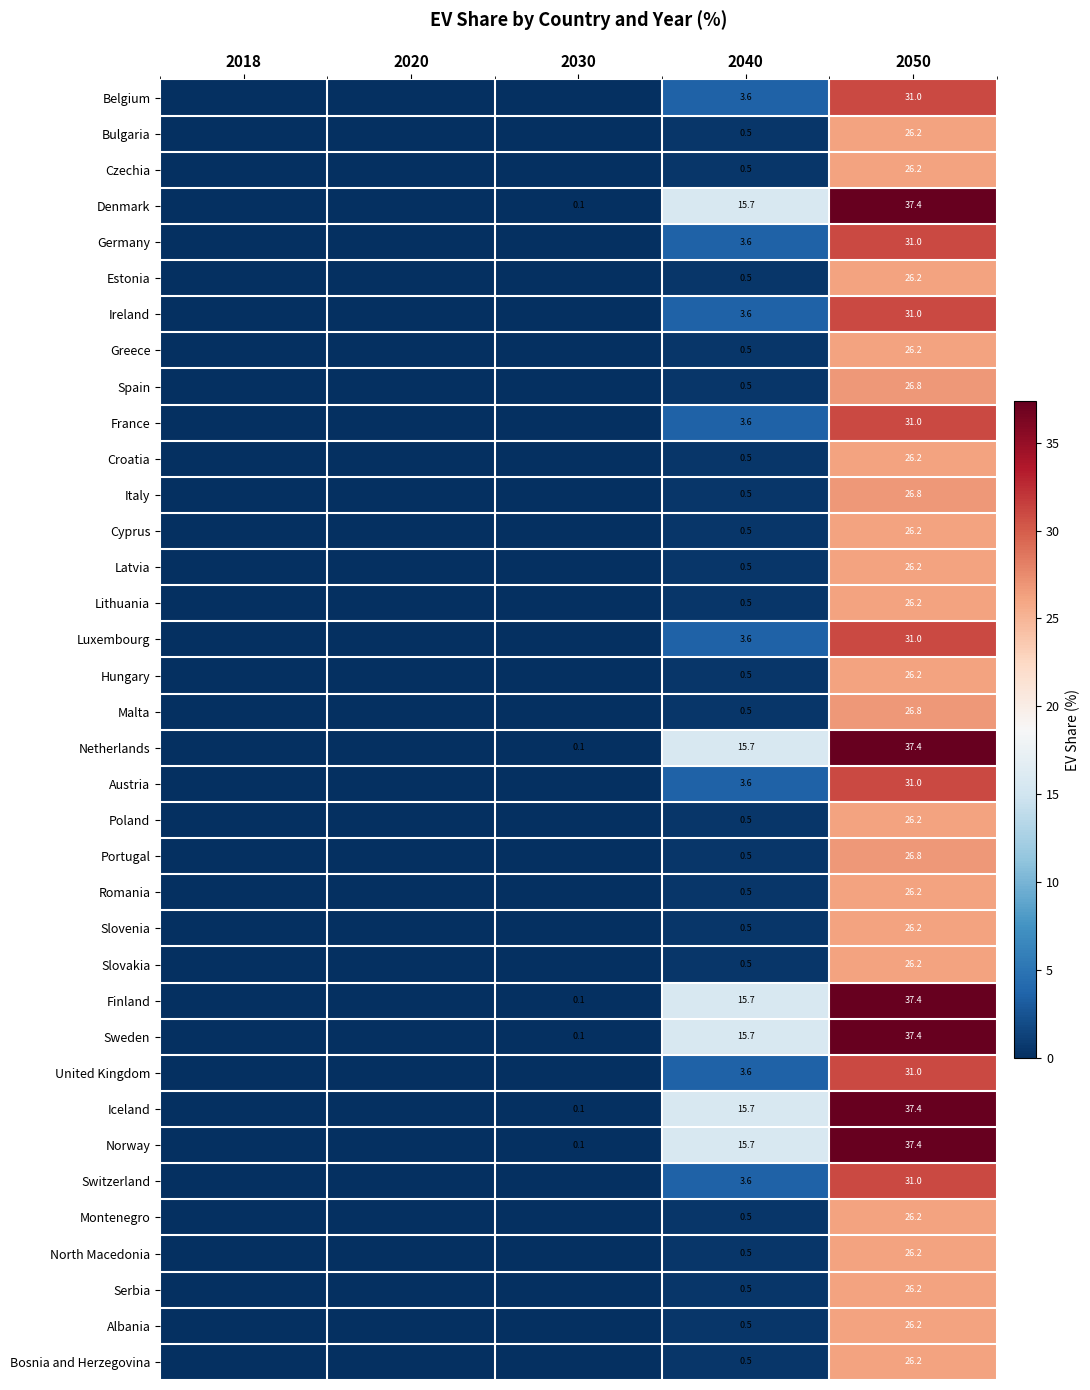

What is the difference between the highest and lowest values at 2050?

11.2